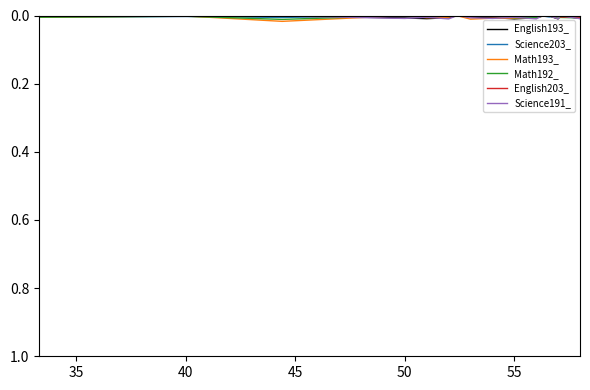

Which category has the lowest value in the Math192_ series?

50